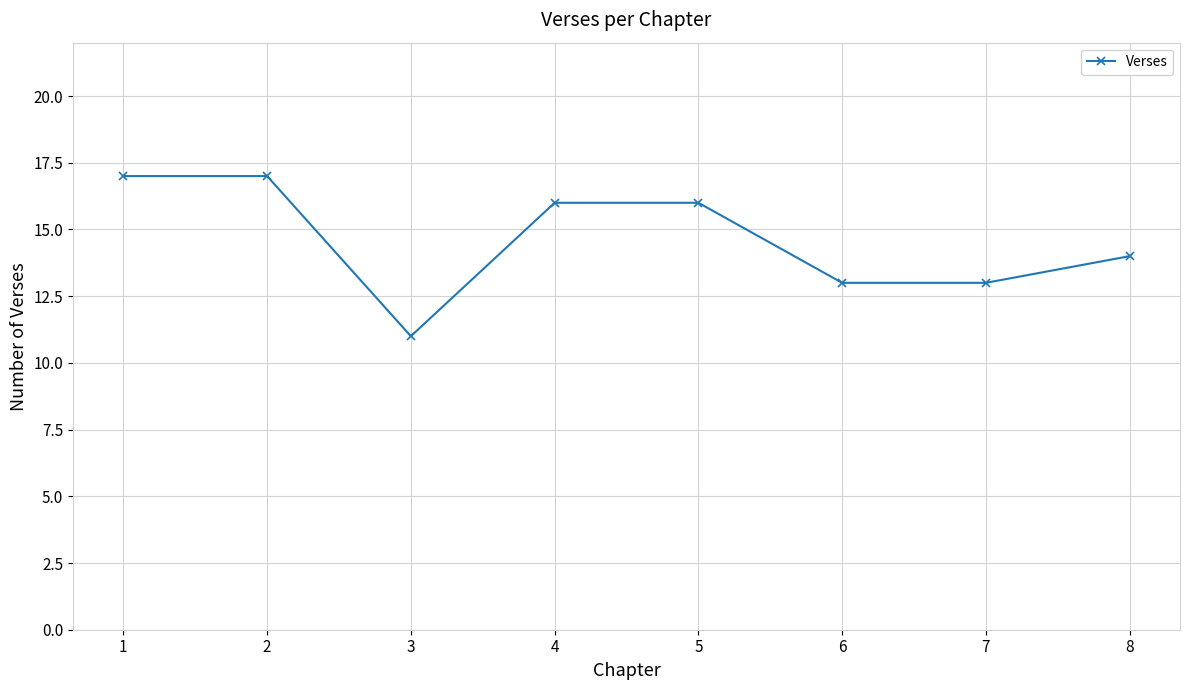

The chart shows a value of 5 at 7. True or false?

False